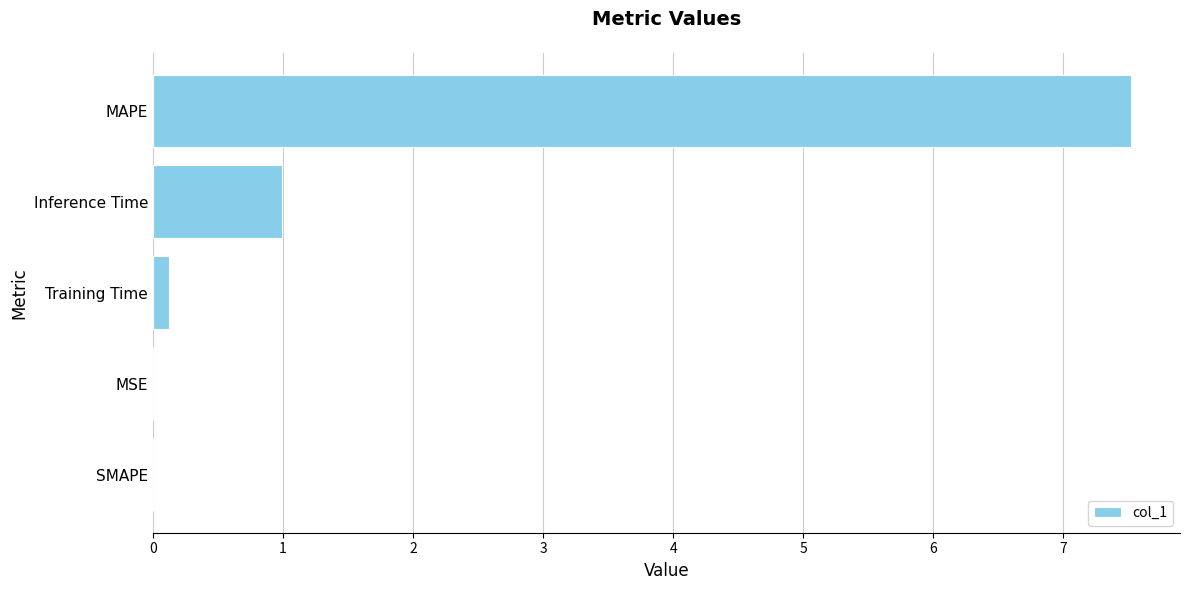

What is the maximum value shown in the chart?

7.5